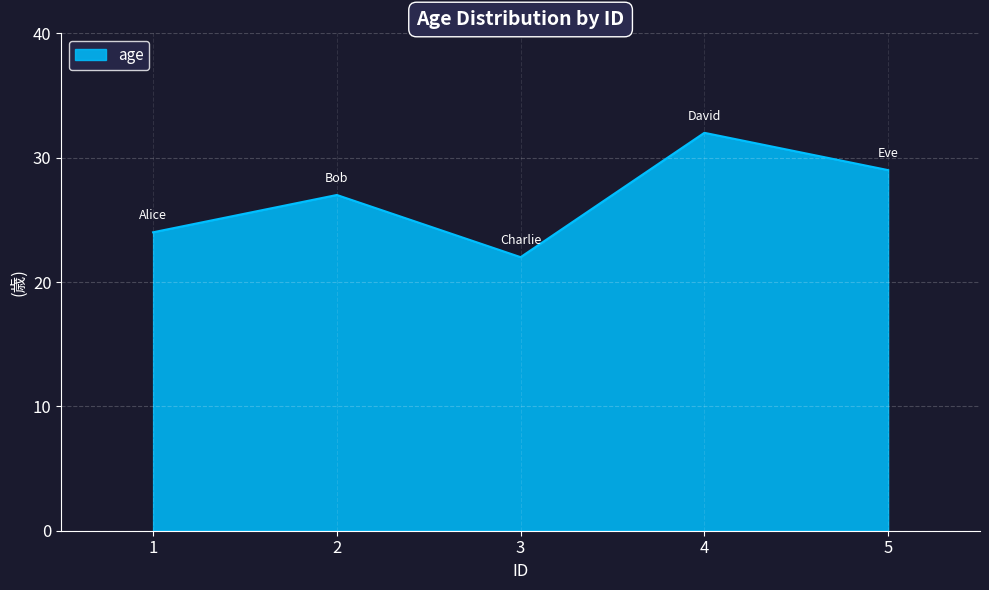

How many interior local peaks (higher than both neighbors) does the data have?

2